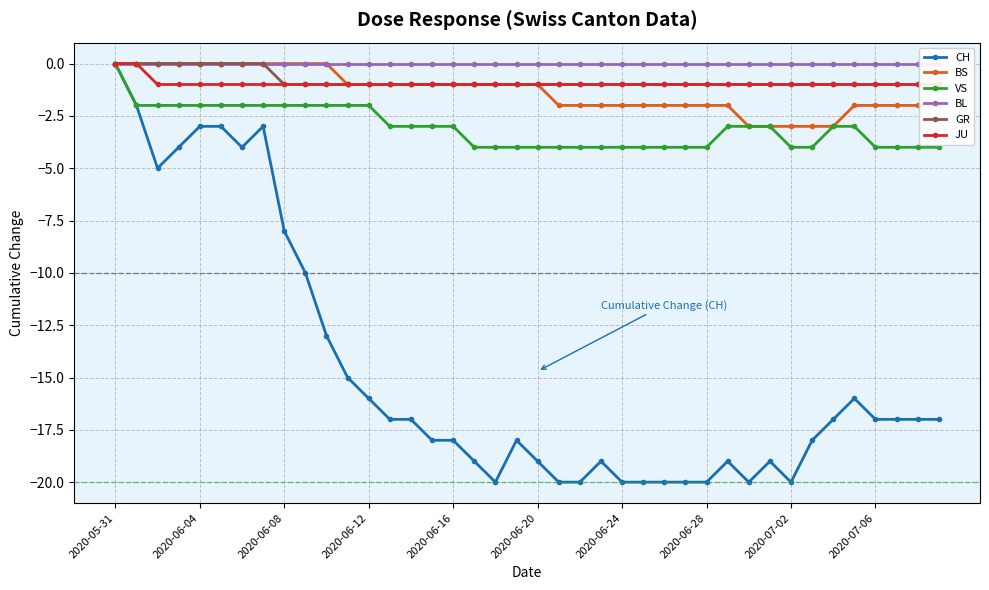

At 2020-05-31, list the series in order from smallest to largest.

CH, BS, VS, BL, GR, JU